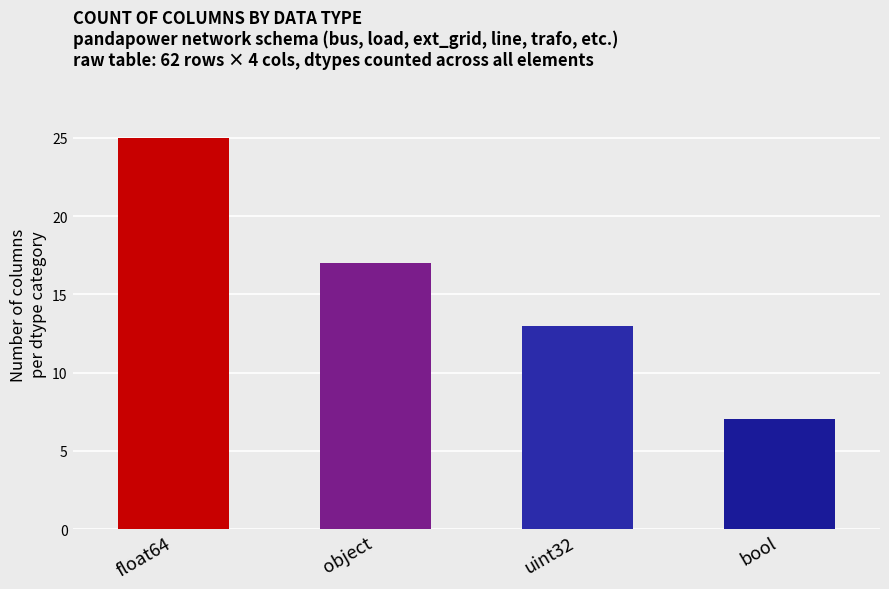

Which label corresponds to the largest value in the chart?

float64